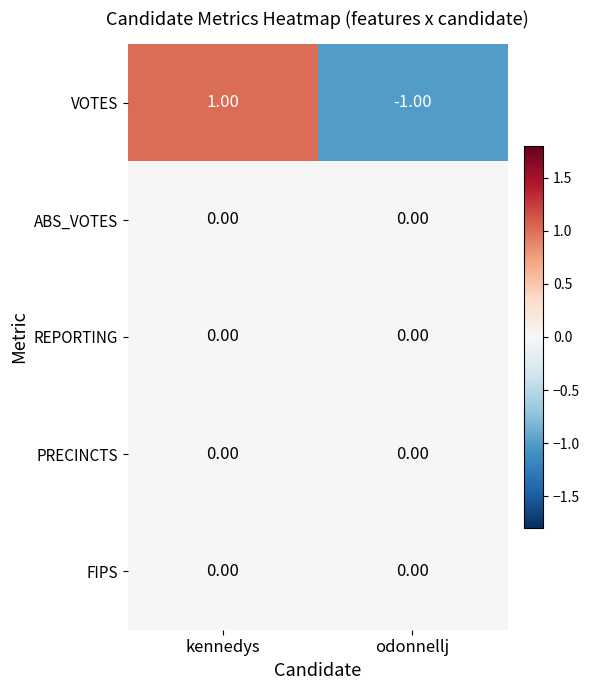

At which category is the sum across all series the highest?

kennedys